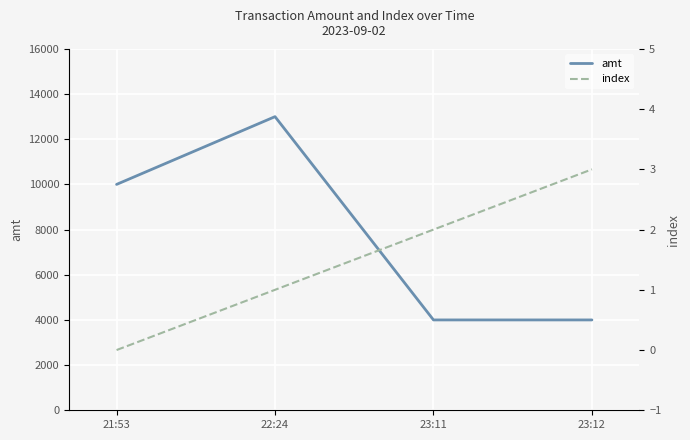

Reading left to right, list all the values displayed in this chart.

amt: 21:53=10000	22:24=13000	23:11=4000	23:12=4000
index: 21:53=0	22:24=1	23:11=2	23:12=3